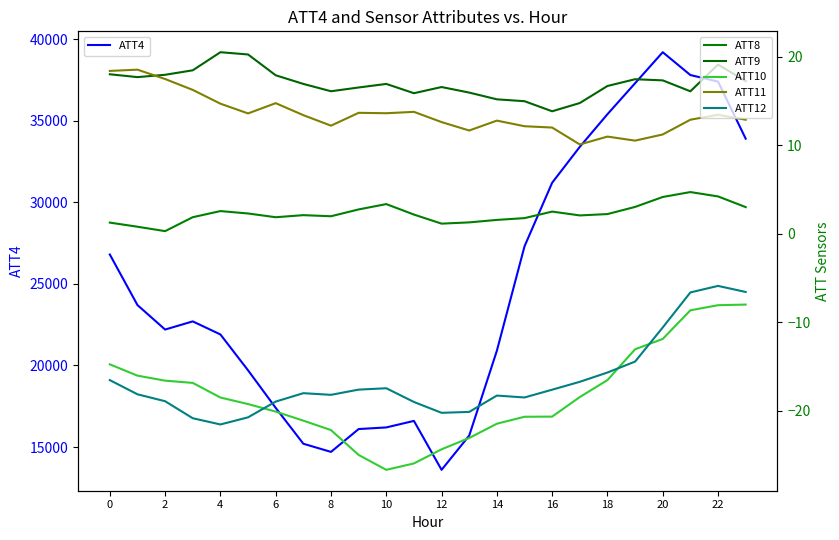

Is it true that ATT12 equals -18.3 at 14?

True